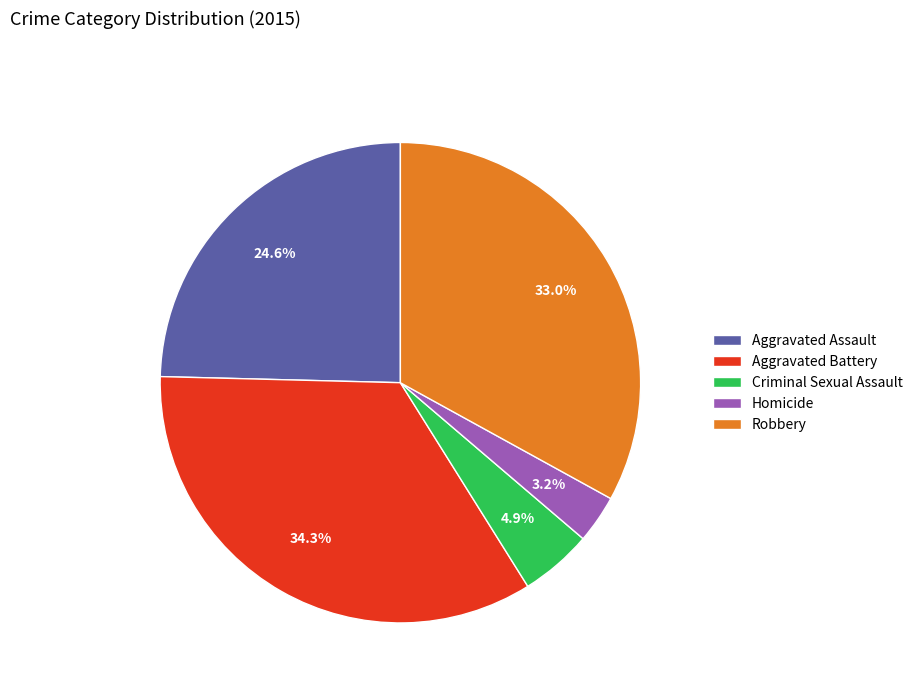

Do Aggravated Battery and Criminal Sexual Assault together represent more than half of the pie?

No